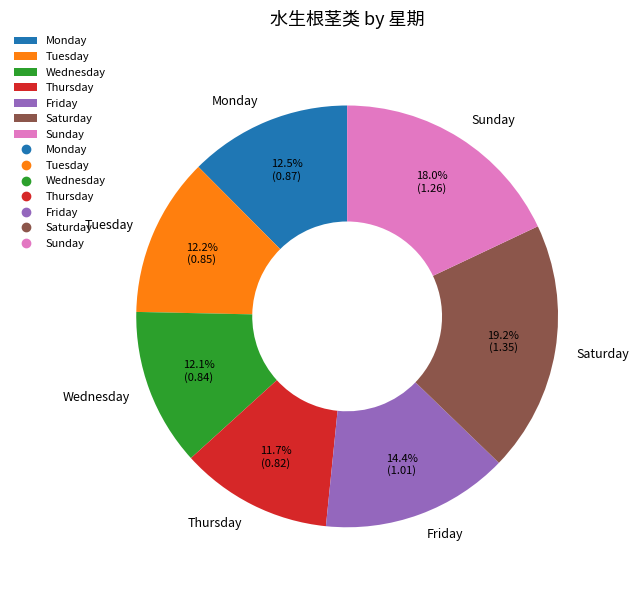

What is the ratio of the value at Saturday to the value at Sunday?

1.1